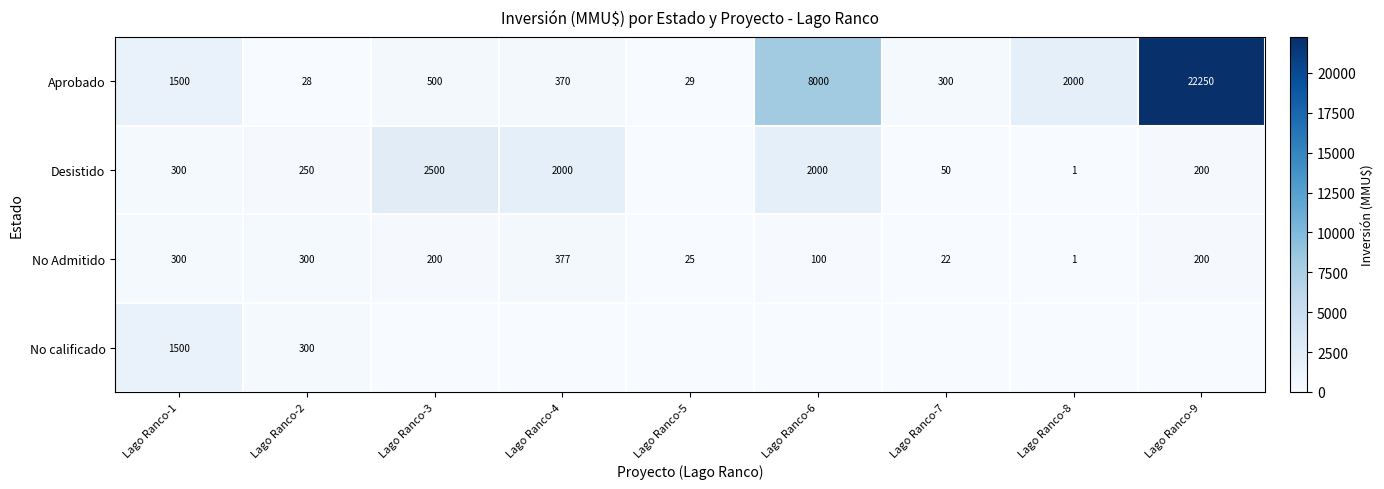

What is the difference between the Aprobado values at Lago Ranco-3 and Lago Ranco-9?

21750